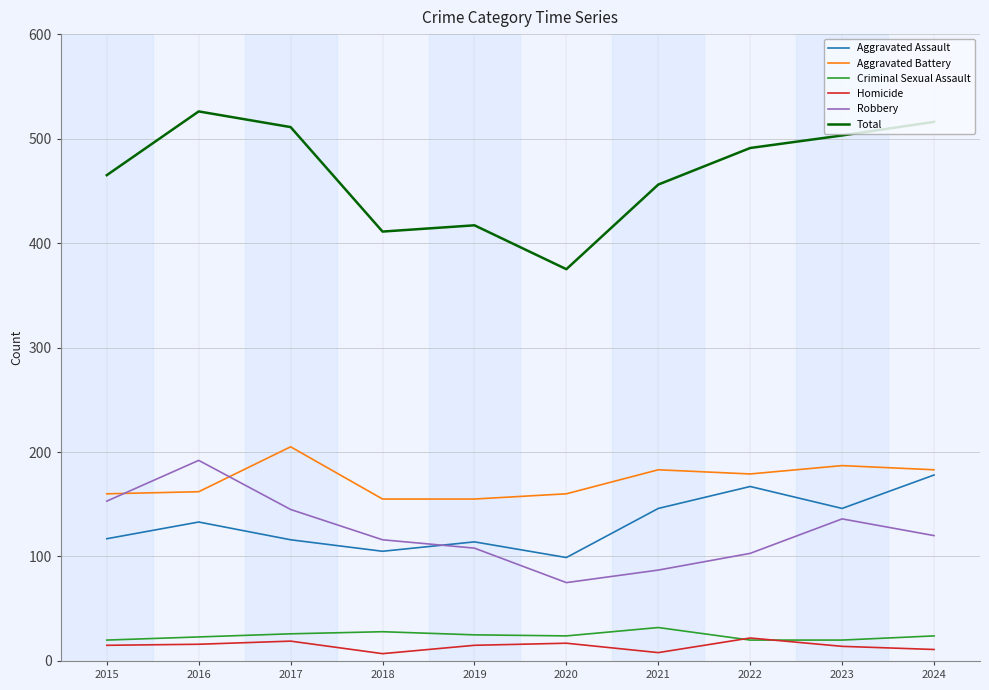

What is the minimum value for Aggravated Battery?

155